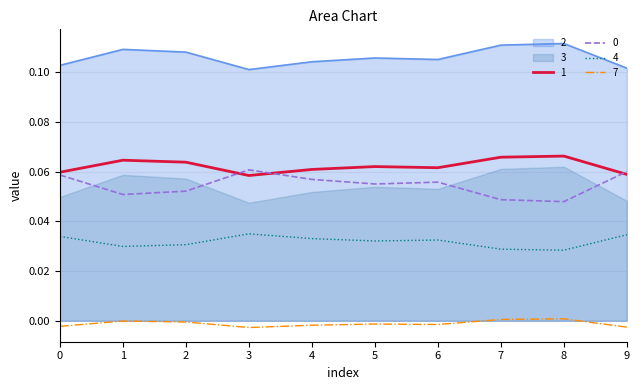

Where is 0 nearest to the value 0?

8